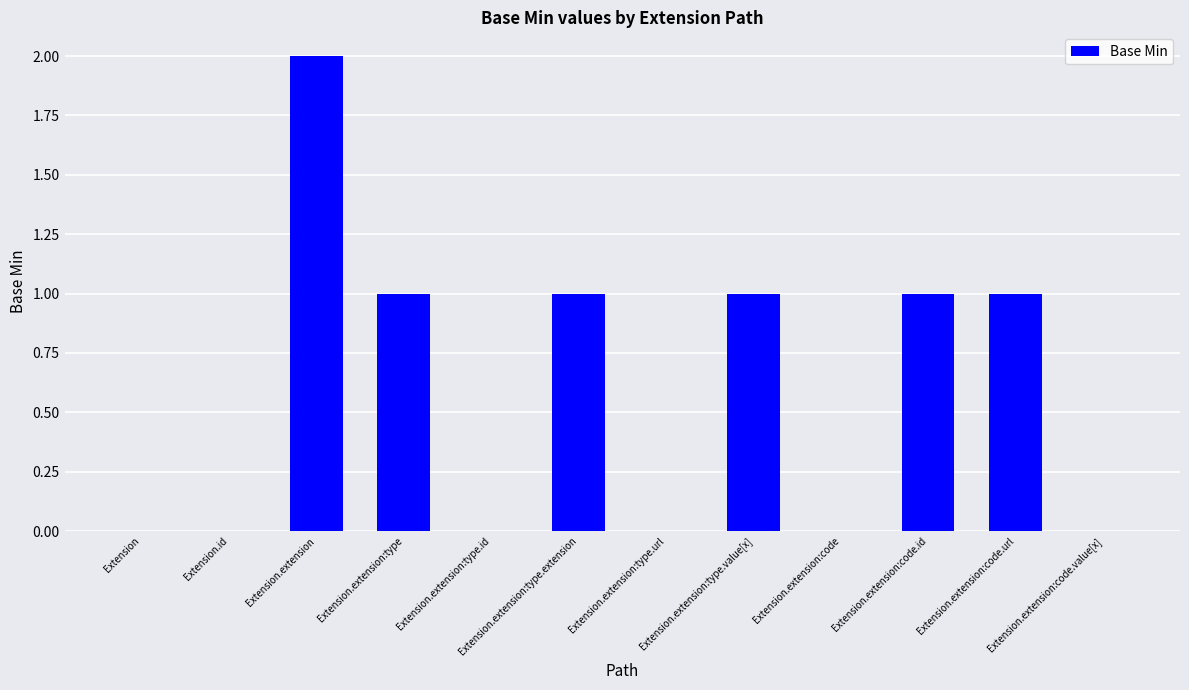

The value at Extension.extension:type is 0. True or false?

False